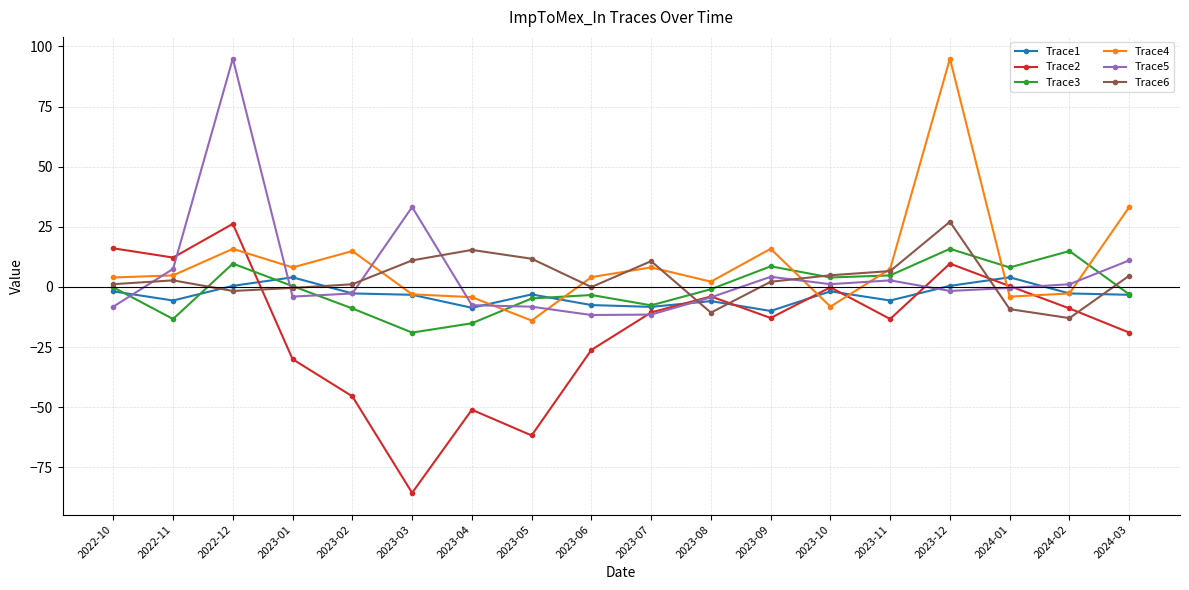

What is the sum of the Trace3 values at 2024-02 and 2022-11?

1.6